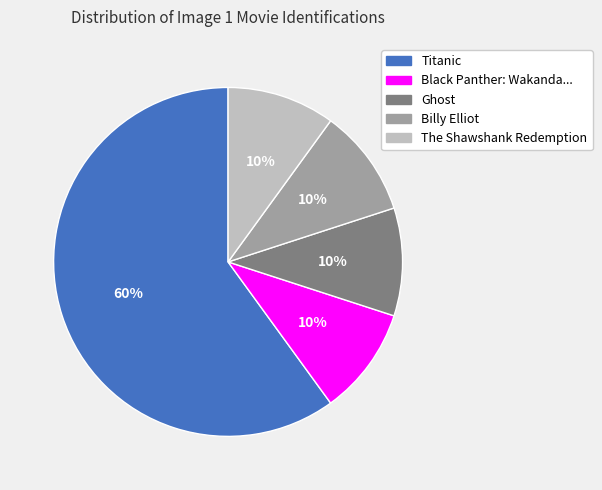

How many slices are in this pie chart?

5